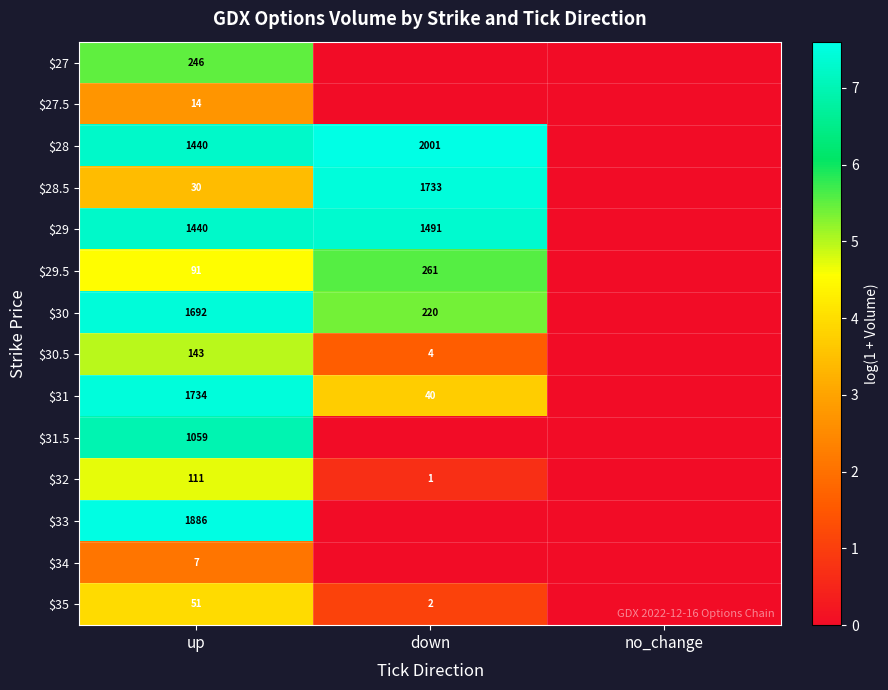

What is the total value across all series at up?

9944